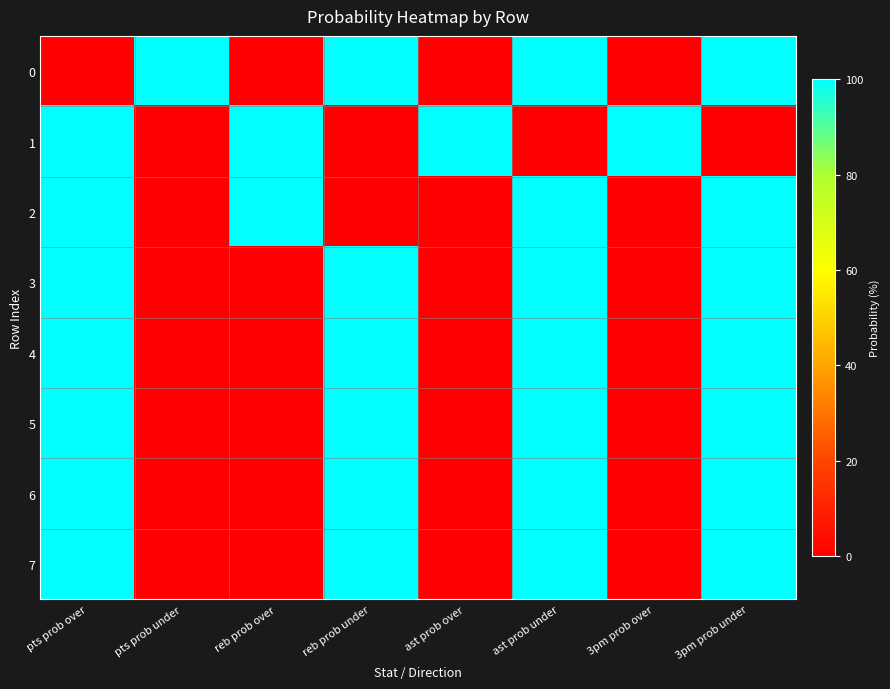

Rank the series by their maximum value, from highest to lowest.

0, 1, 2, 3, 4, 5, 6, 7